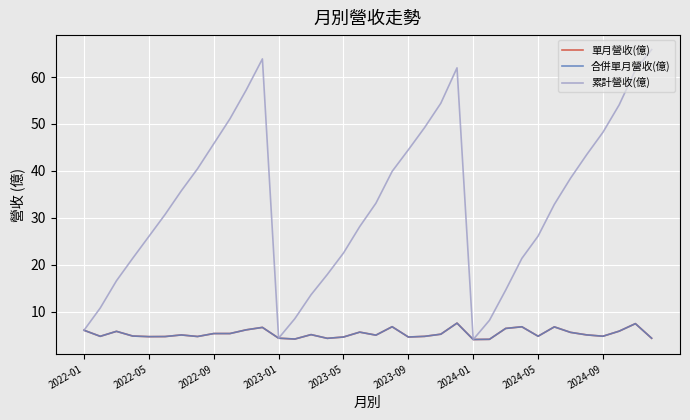

Is this an area chart (filled region under the line)?

No